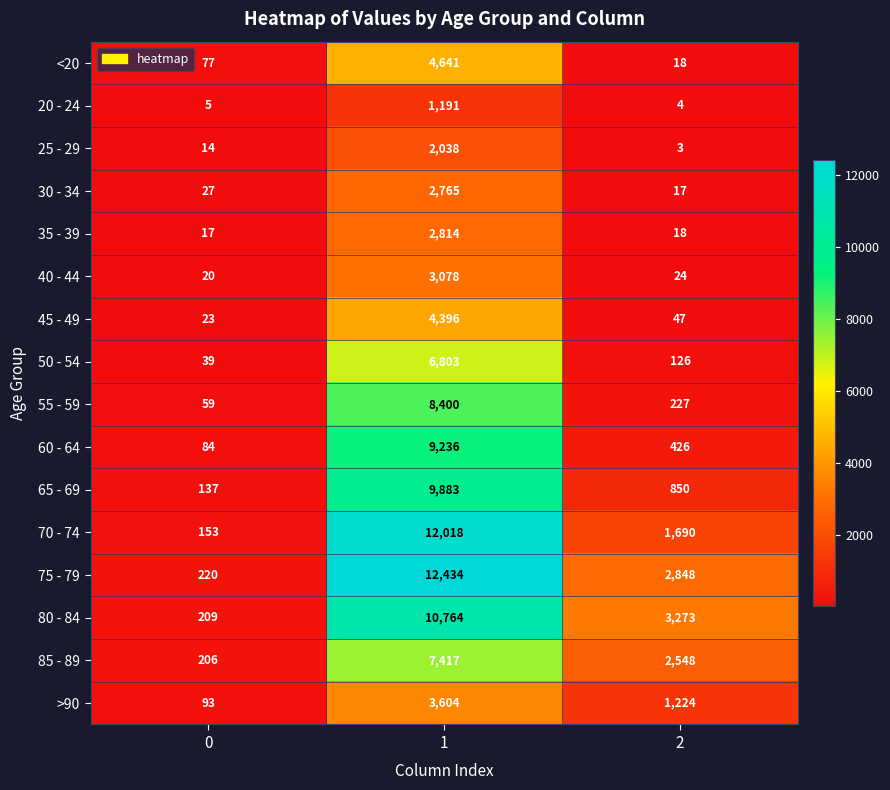

The value of 60 - 64 at 2 is 599. True or false?

False